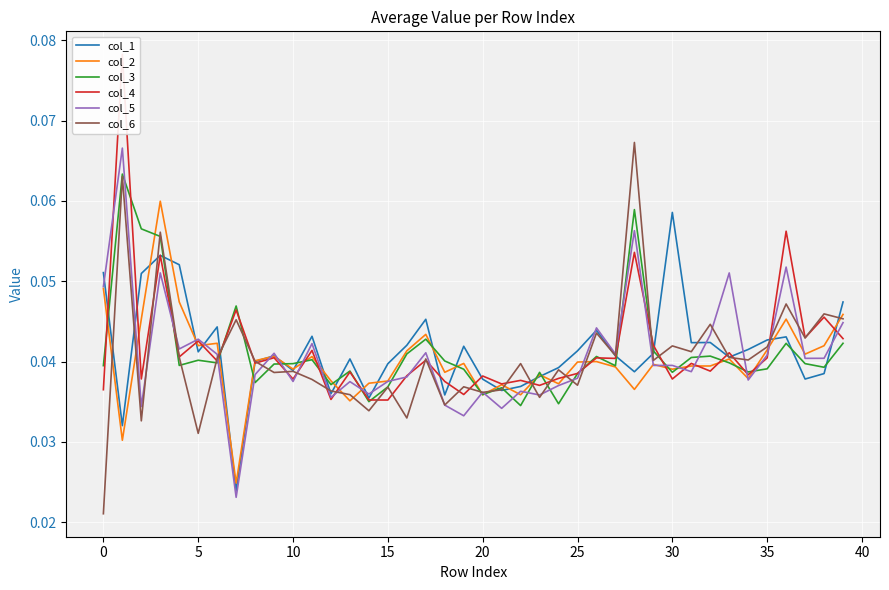

What are all the series names shown in the legend?

col_1, col_2, col_3, col_4, col_5, col_6